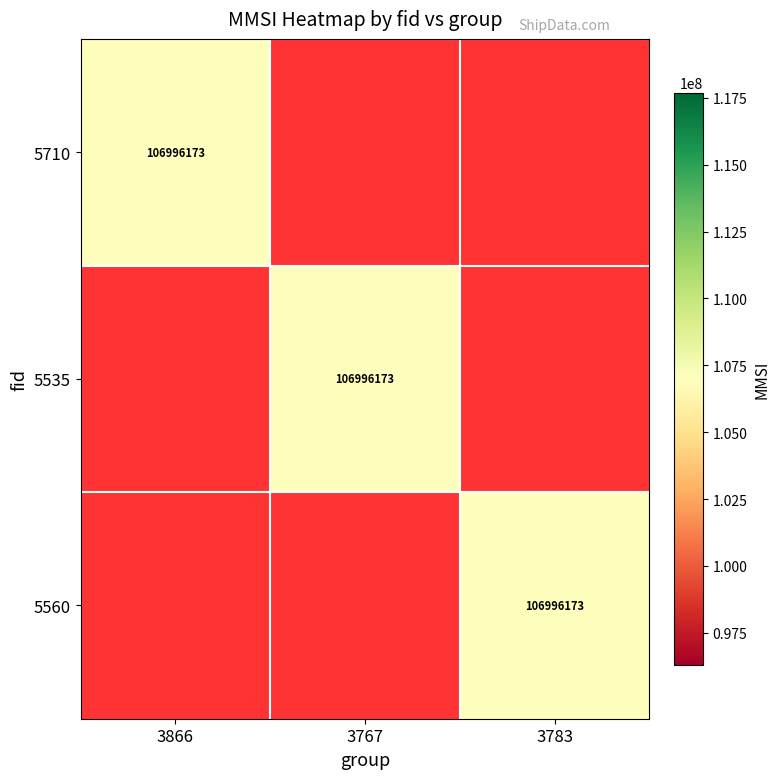

Which series has the largest range (max minus min)?

5710